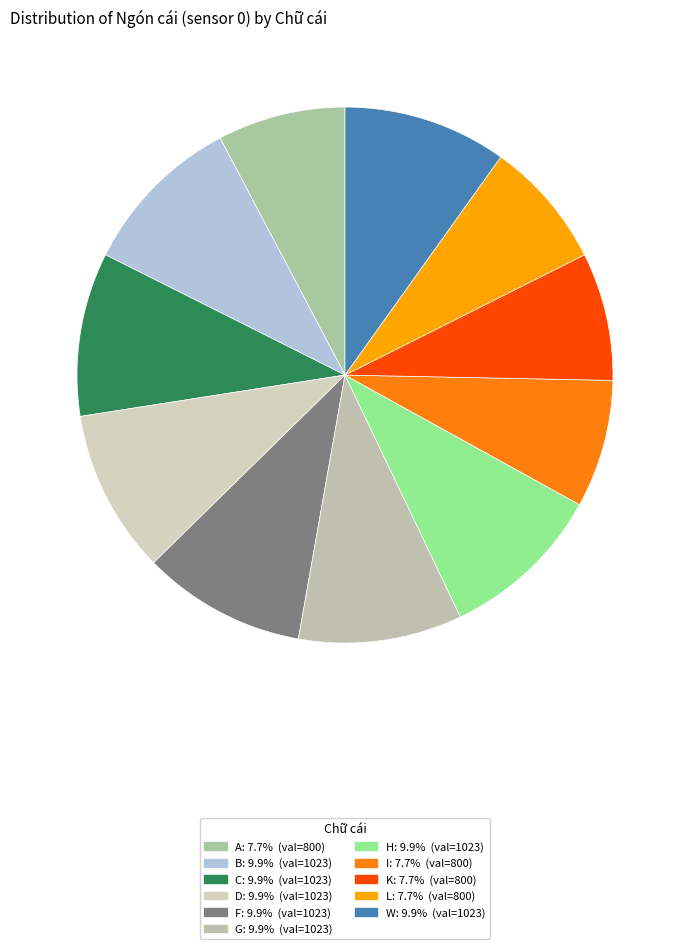

Is it true that I is 1% of the pie?

False